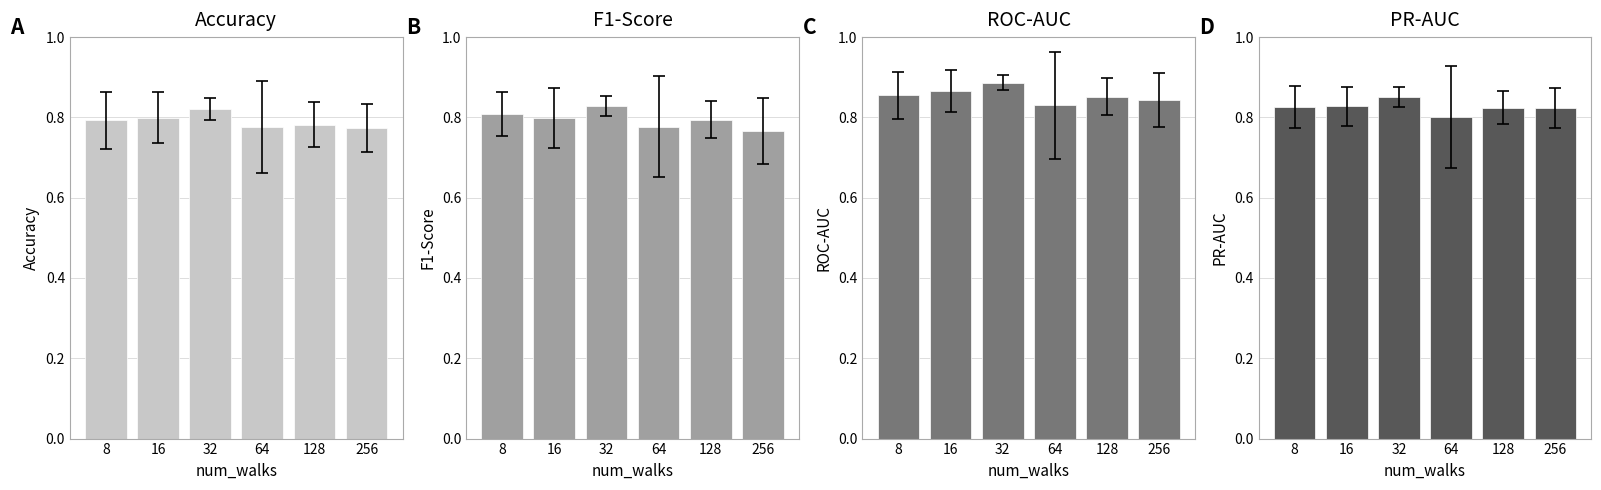

Reading right to left, list all the values displayed in this chart.

Accuracy: 0.8	0.8	0.8	0.8	0.8	0.8
F1-Score: 0.8	0.8	0.8	0.8	0.8	0.8
ROC-AUC: 0.8	0.9	0.8	0.9	0.9	0.9
PR-AUC: 0.8	0.8	0.8	0.9	0.8	0.8